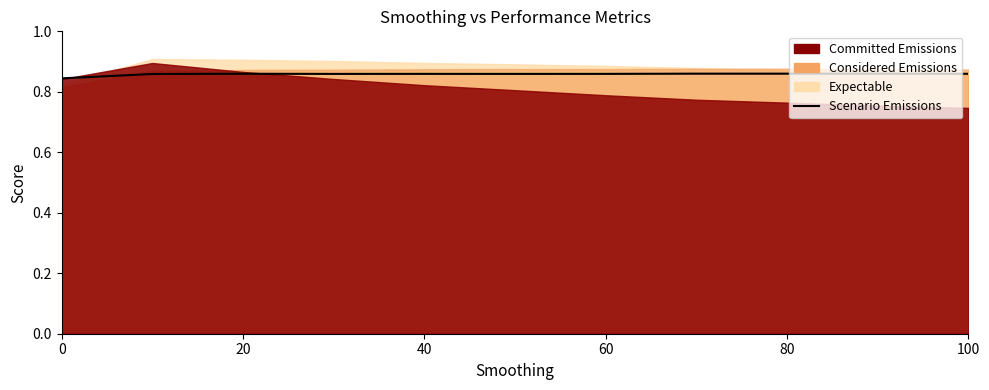

True or false: the data shows 1.3 at 100.

False